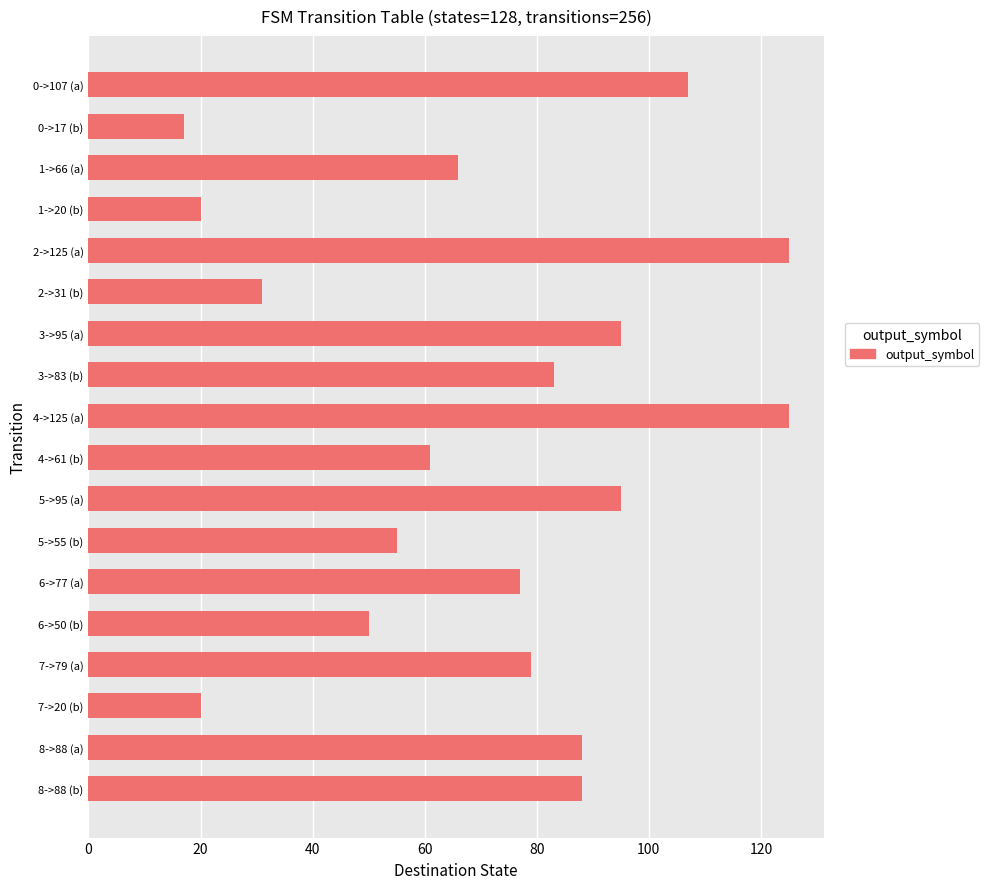

What is the difference between the maximum and minimum values?

108